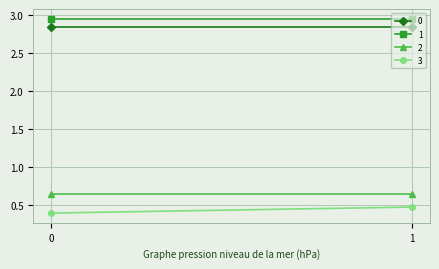

Which category has the highest value in the 3 series?

1